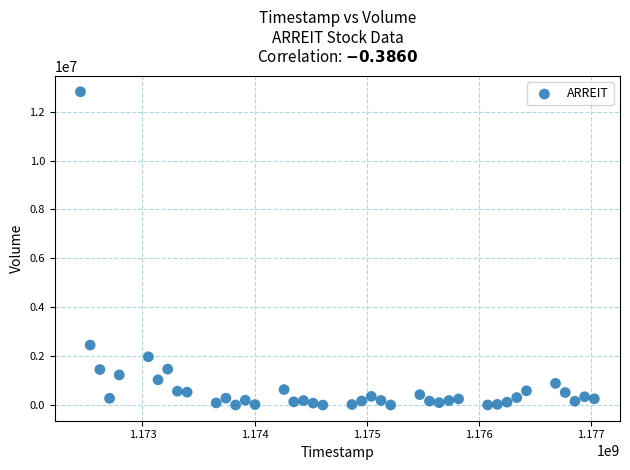

What Y value in the scatter plot is closest to 6409250?

2458900